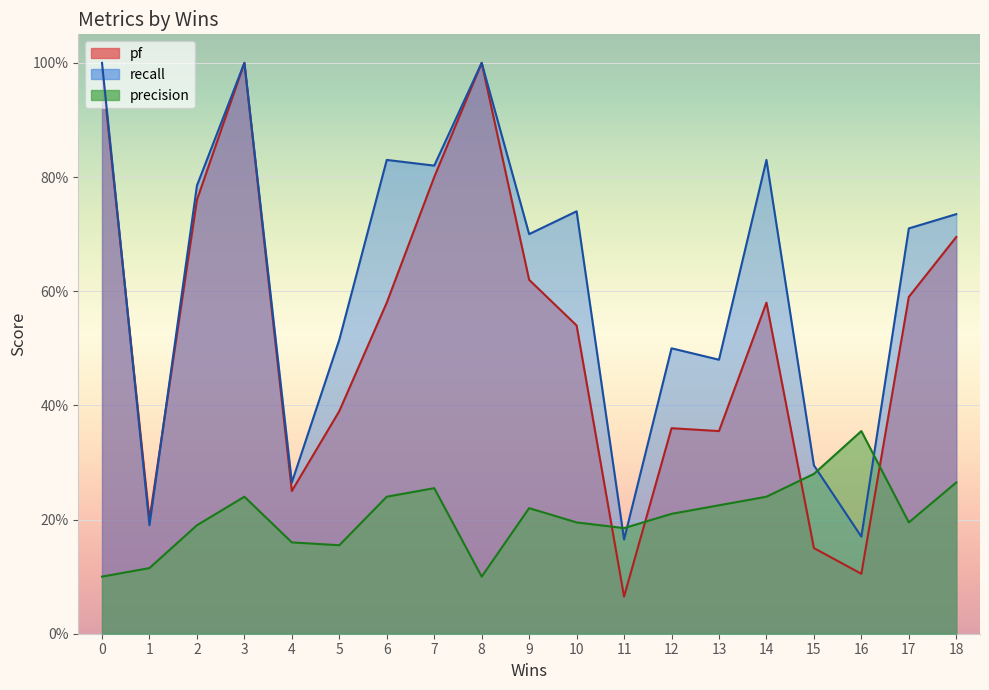

True or false: pf and recall intersect in this chart.

True